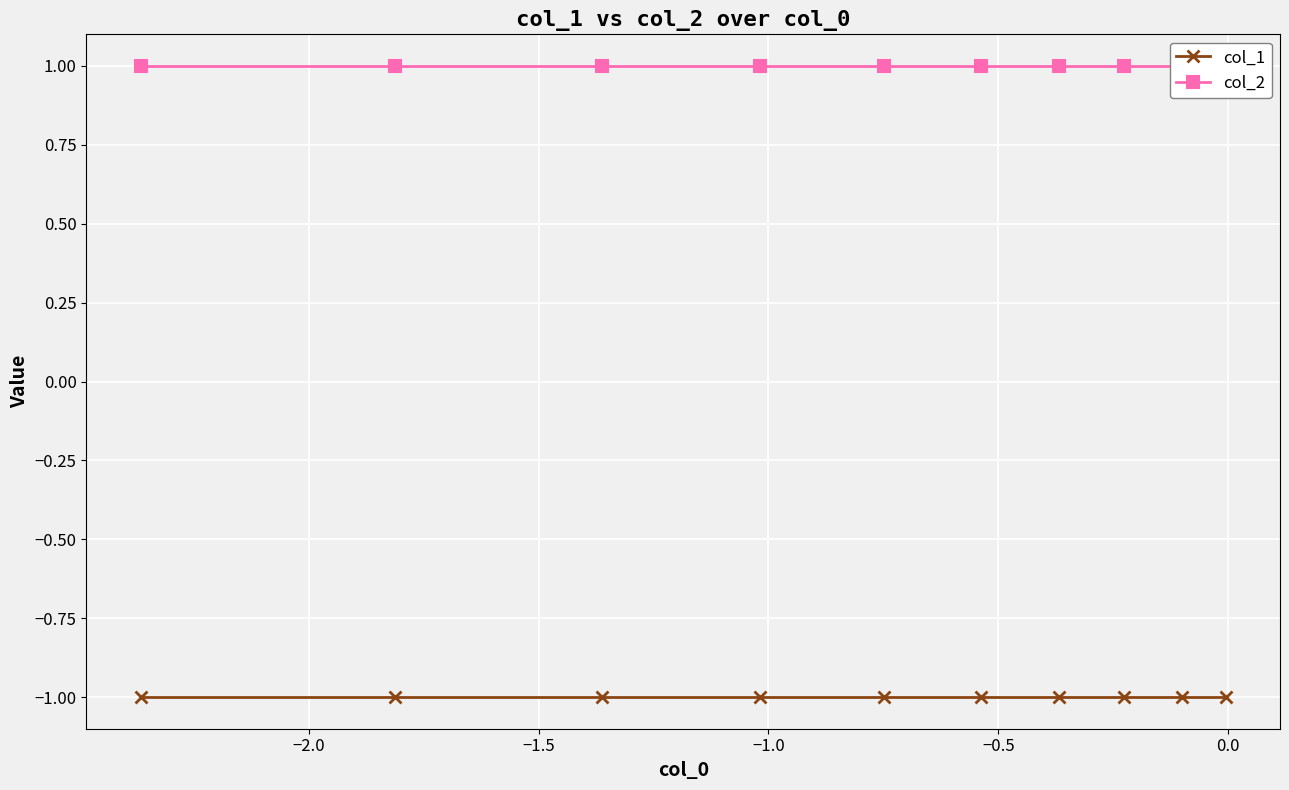

True or false: col_1 and col_2 cross at least once.

False